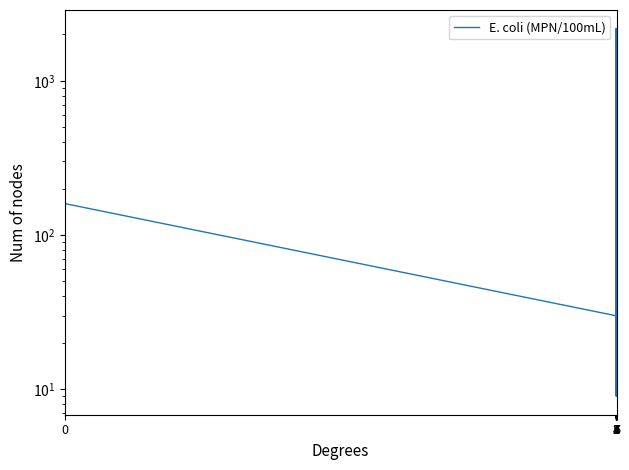

Where is the first local minimum?

2